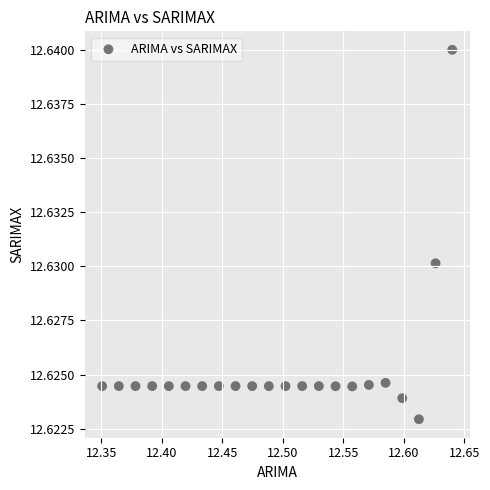

What is the range of X values (max minus min)?

0.3